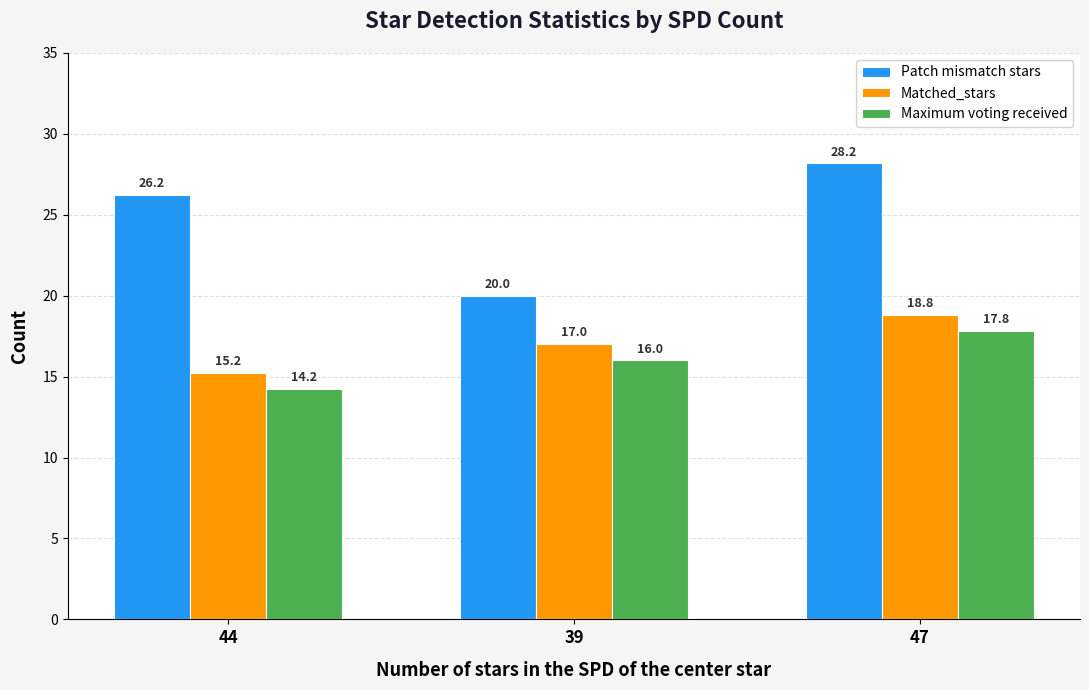

At 39, list the series in order from largest to smallest.

Patch mismatch stars, Matched_stars, Maximum voting received